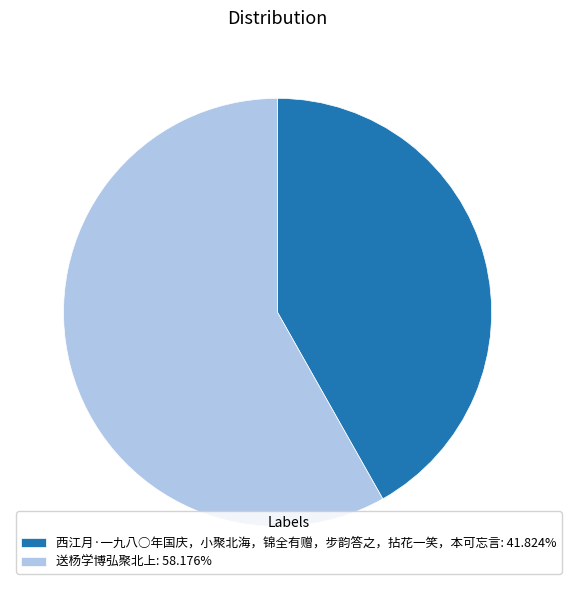

Rank the categories by value from highest to lowest.

送杨学博弘聚北上, 西江月·一九八○年国庆，小聚北海，锦全有赠，步韵答之，拈花一笑，本可忘言